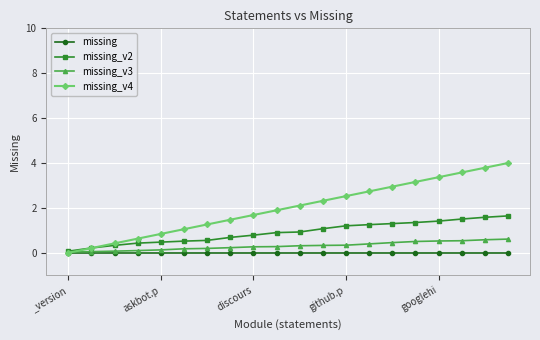

Which series has the largest total across all categories?

missing_v4